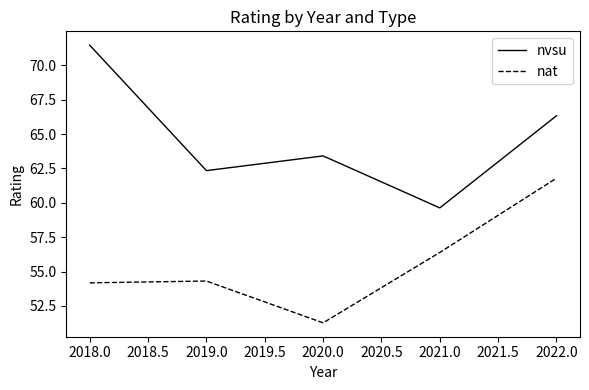

Count the number of data series in this chart.

2